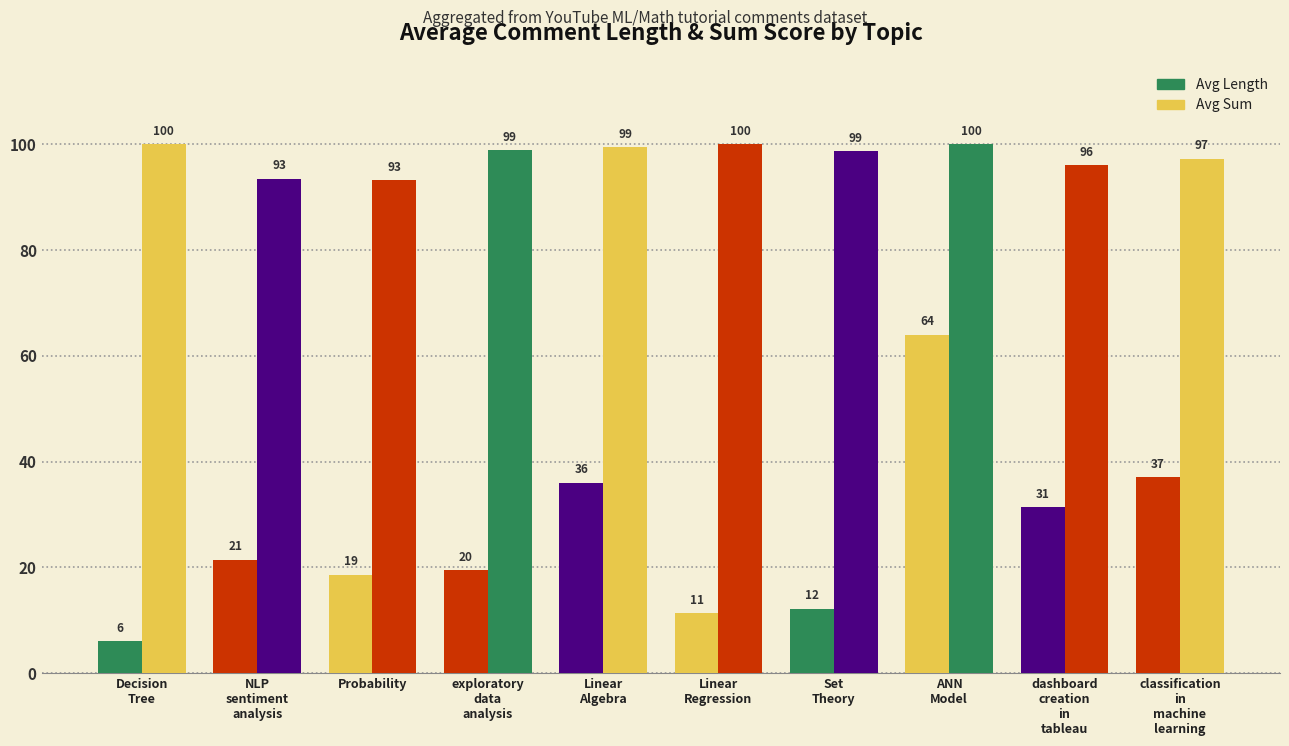

Reading left to right, transcribe all the data shown in this chart.

Avg Length: Decision
Tree=6.0	NLP
sentiment
analysis=21.4	Probability=18.6	exploratory
data
analysis=19.5	Linear
Algebra=36.0	Linear
Regression=11.3	Set
Theory=12.2	ANN
Model=64.0	dashboard
creation
in
tableau=31.3	classification
in
machine
learning=37.0
Avg Sum: Decision
Tree=100.0	NLP
sentiment
analysis=93.5	Probability=93.3	exploratory
data
analysis=98.8	Linear
Algebra=99.5	Linear
Regression=100.0	Set
Theory=98.8	ANN
Model=100.0	dashboard
creation
in
tableau=96.1	classification
in
machine
learning=97.3